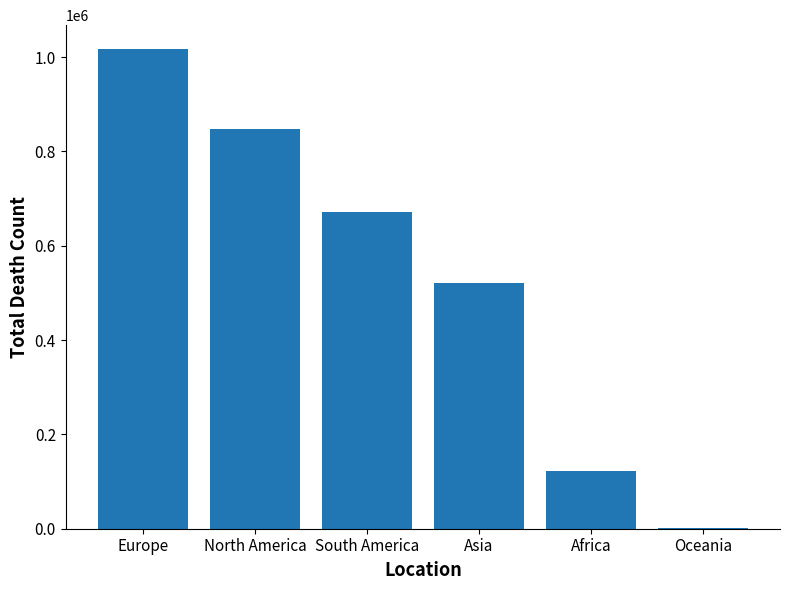

At which label is the value closest to 508898?

Asia